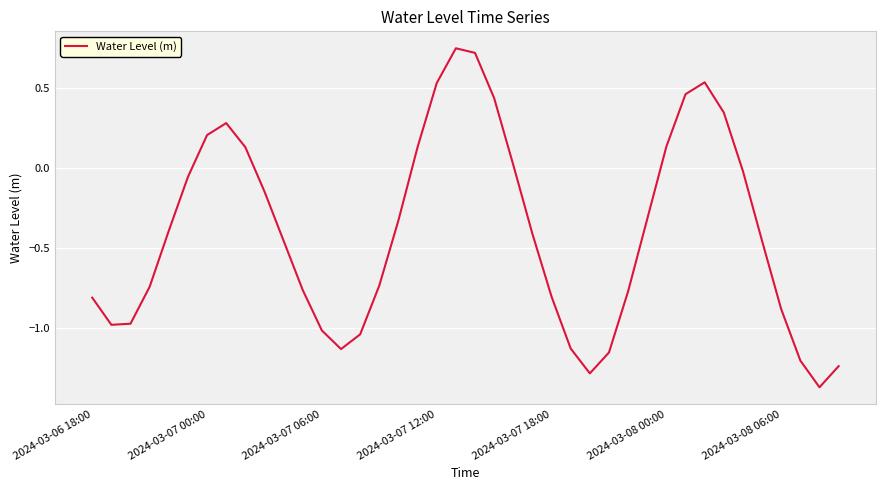

True or false: the data has more than 0 interior local peaks.

True